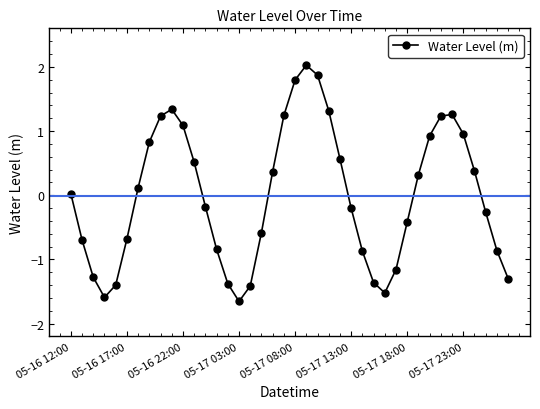

What is the maximum value shown in the chart?

2.0